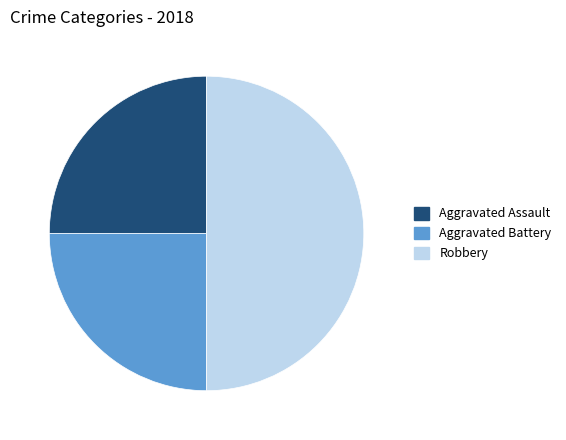

What is the ratio of the value at Robbery to the value at Aggravated Assault?

2.0